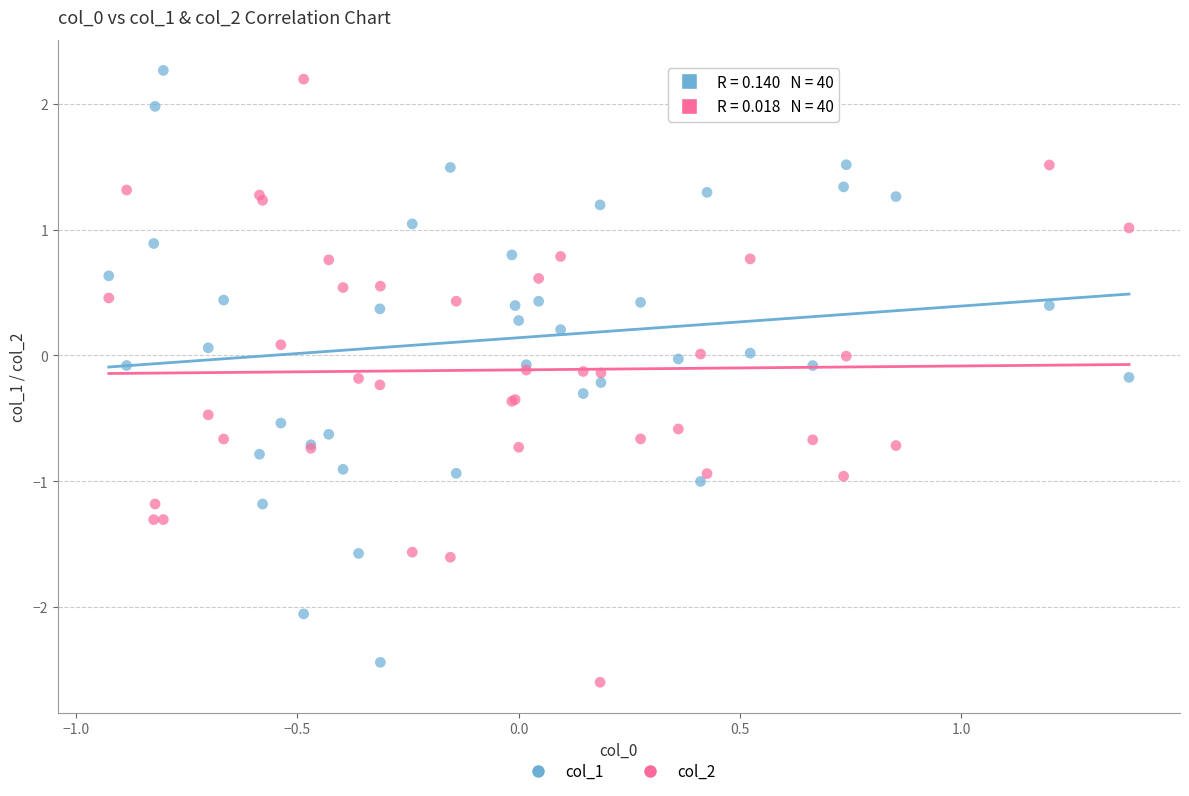

What are all the series names shown in the legend?

col_1, col_2